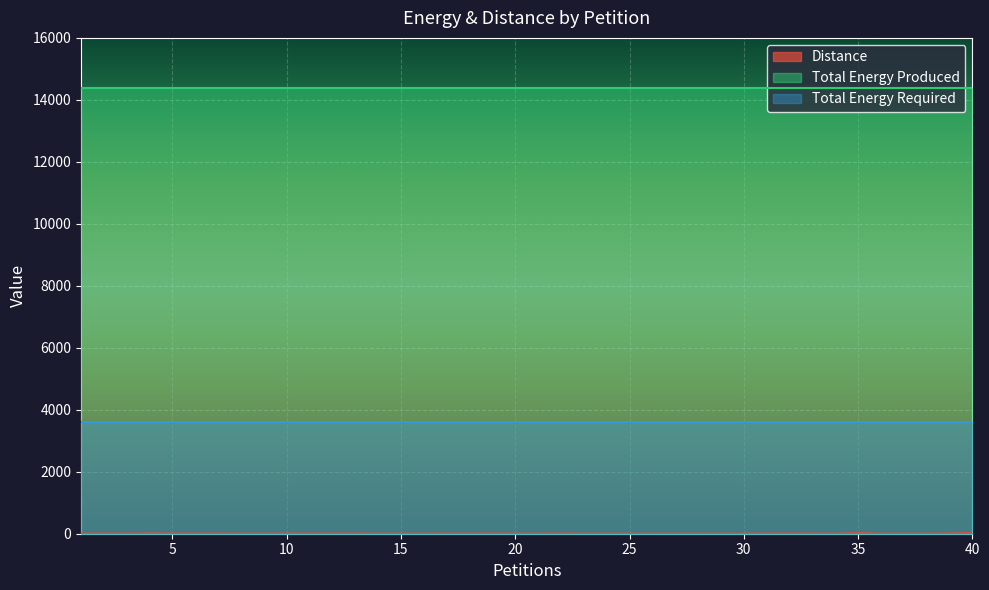

At which category is the sum across all series the highest?

40